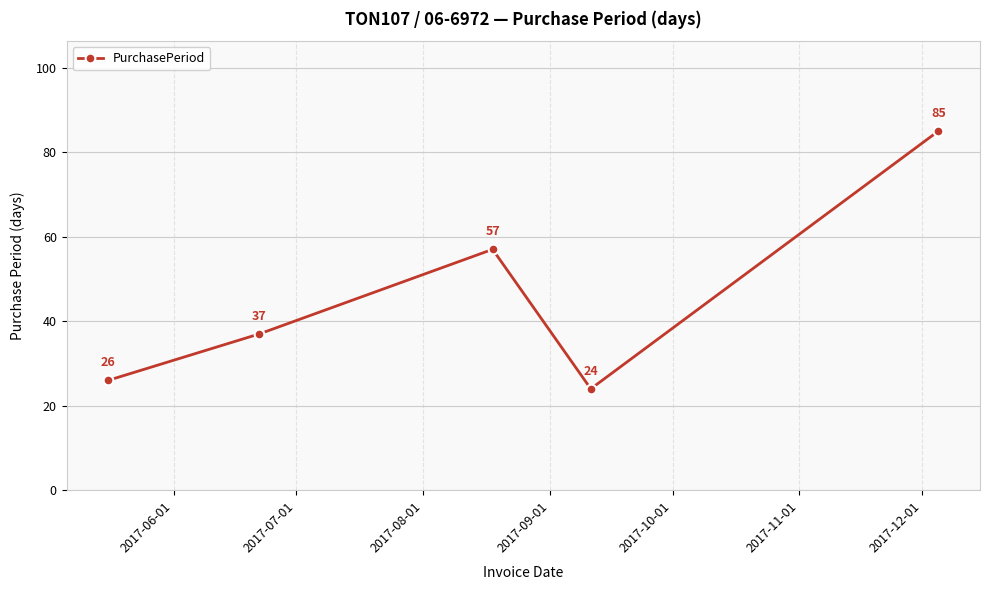

What is the minimum value shown in the chart?

24